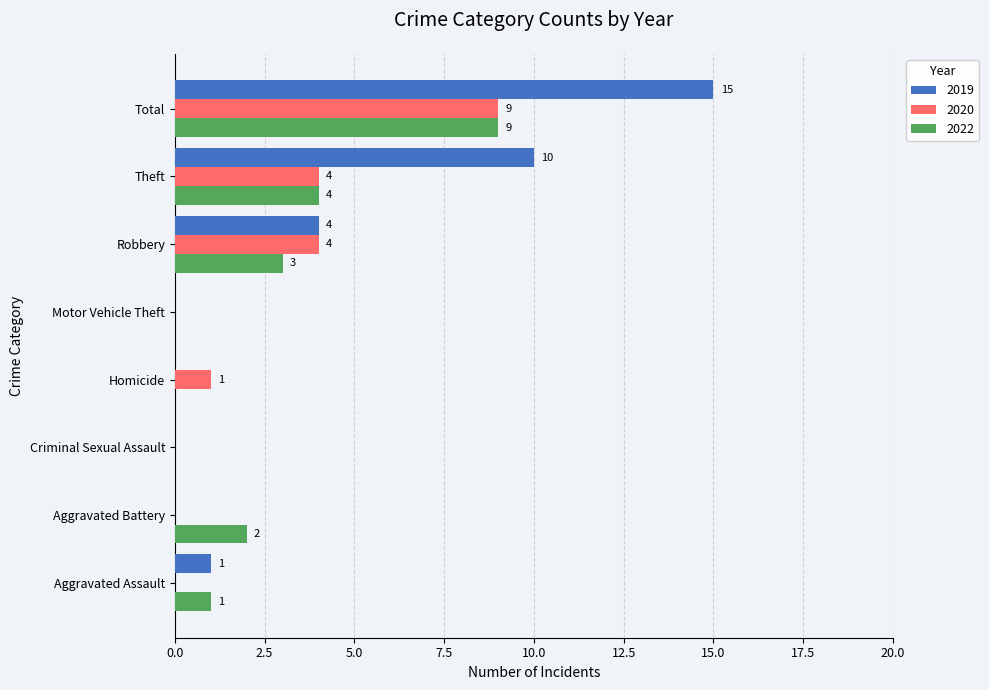

What is the sum of the 2019 values at Motor Vehicle Theft and Aggravated Assault?

1